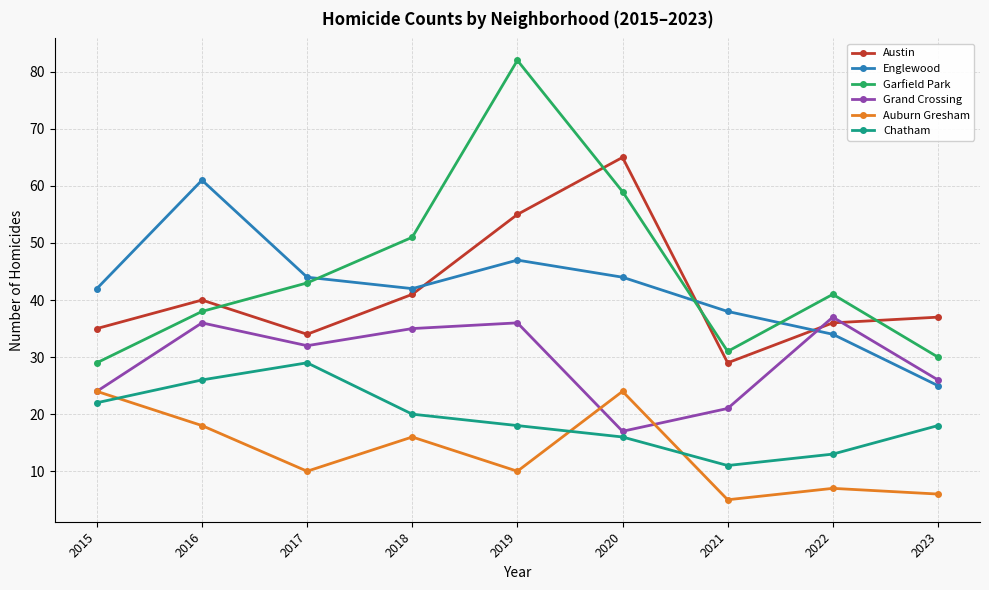

How many values in the Austin series are below 37?

4